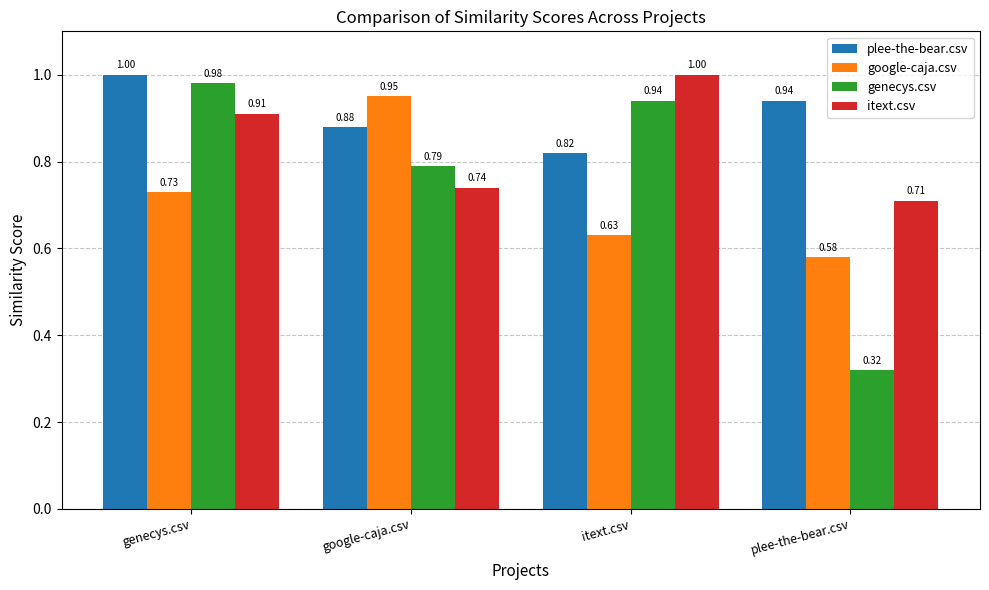

Between genecys.csv and google-caja.csv, which series saw the biggest shift?

google-caja.csv